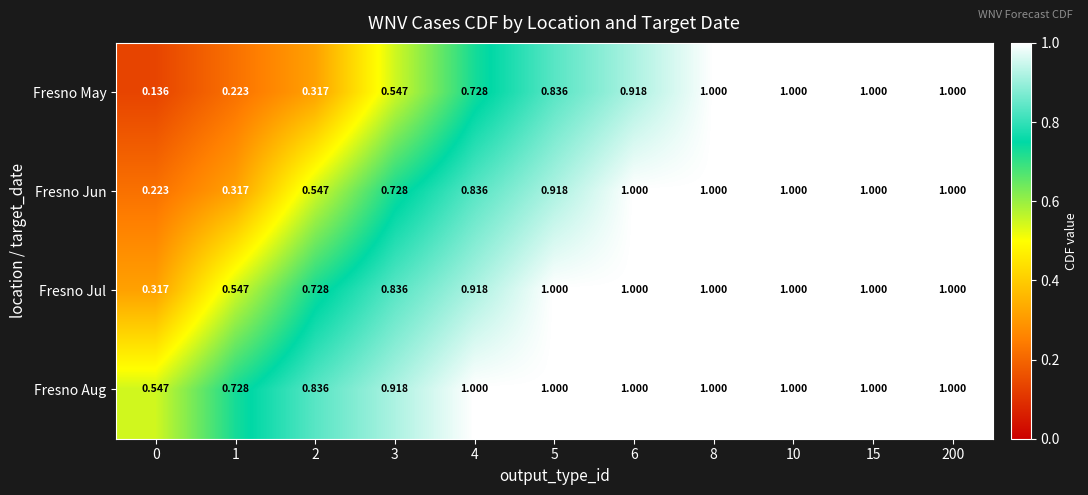

At how many categories does at least one series exceed 0?

11